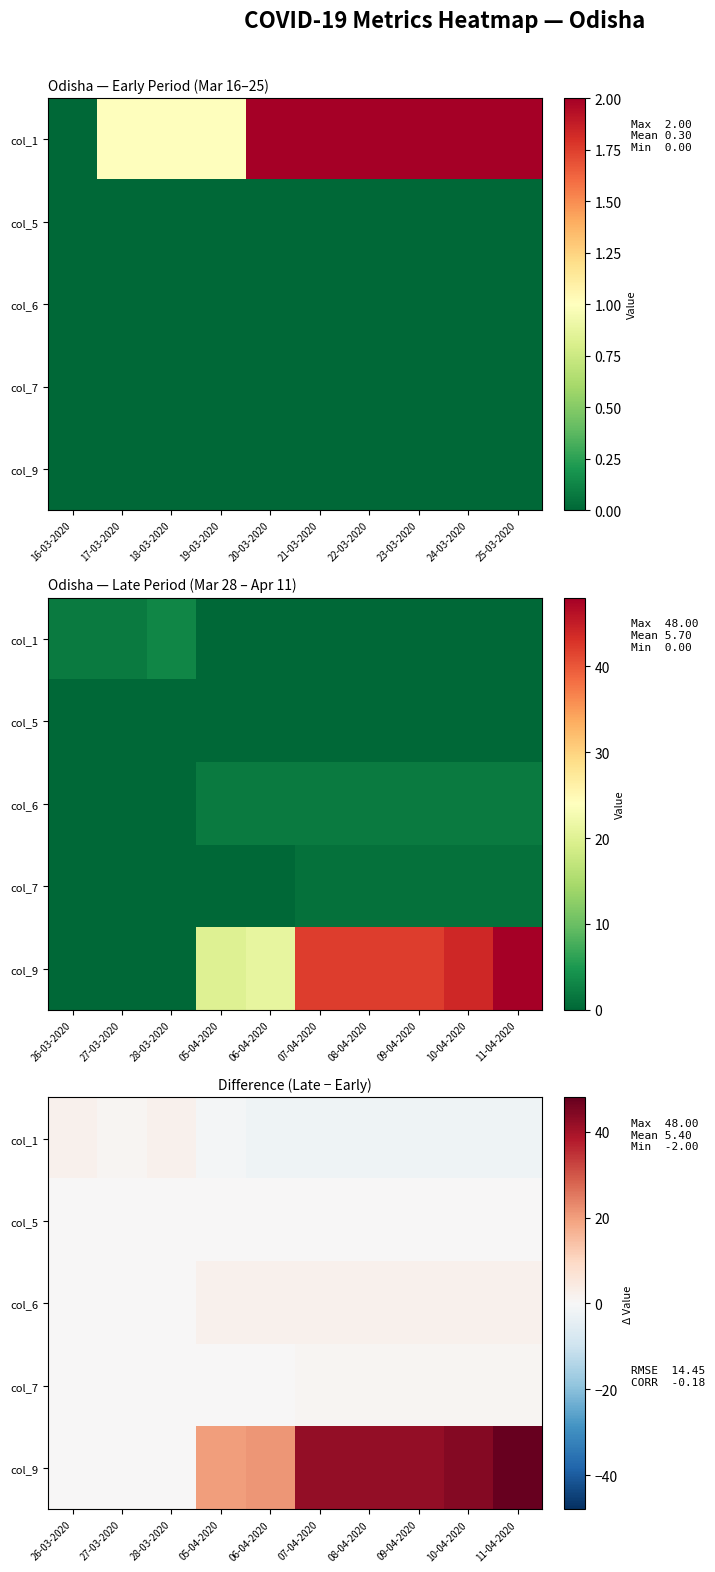

True or false: col_6 has a value of 3 at 05-04-2020.

False